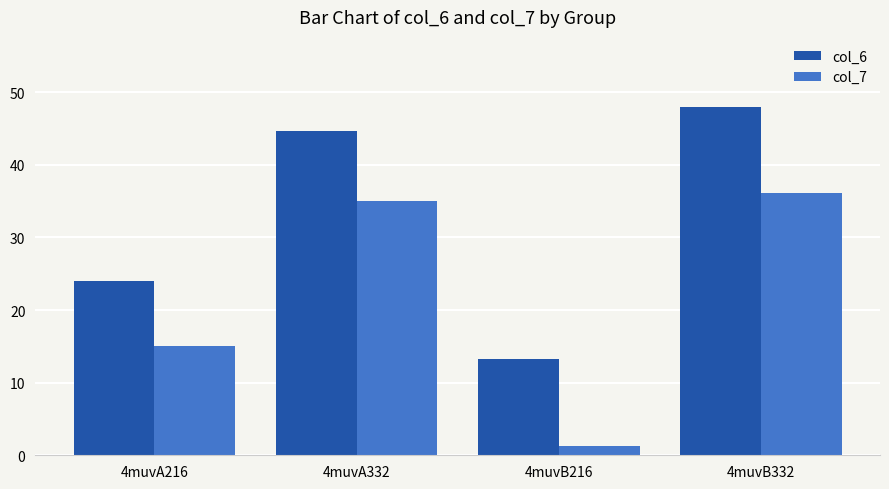

What is the label of the 4th bar from the left?

4muvB332